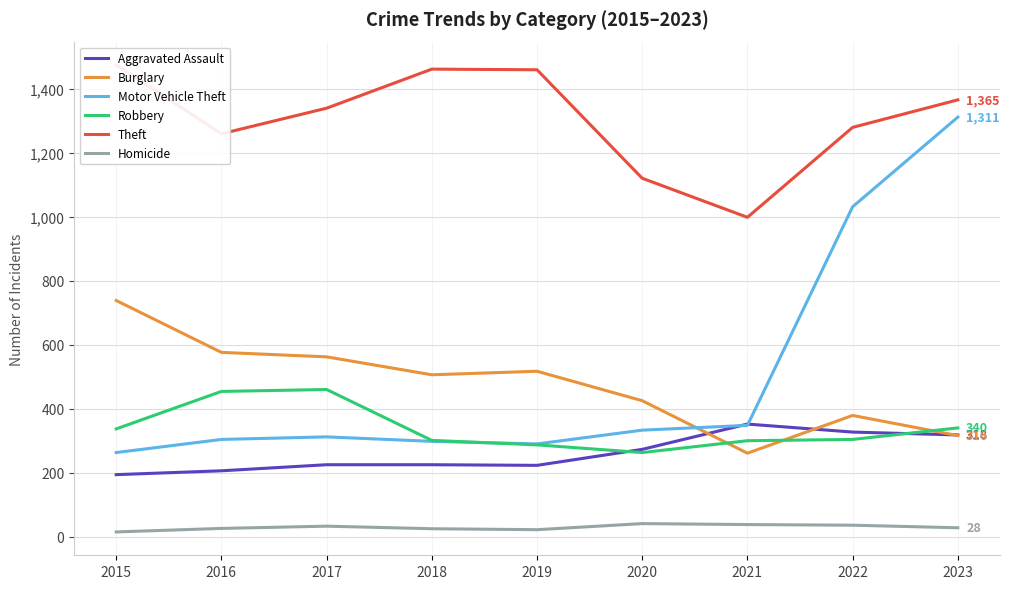

At which label is Burglary closest to 499?

2018